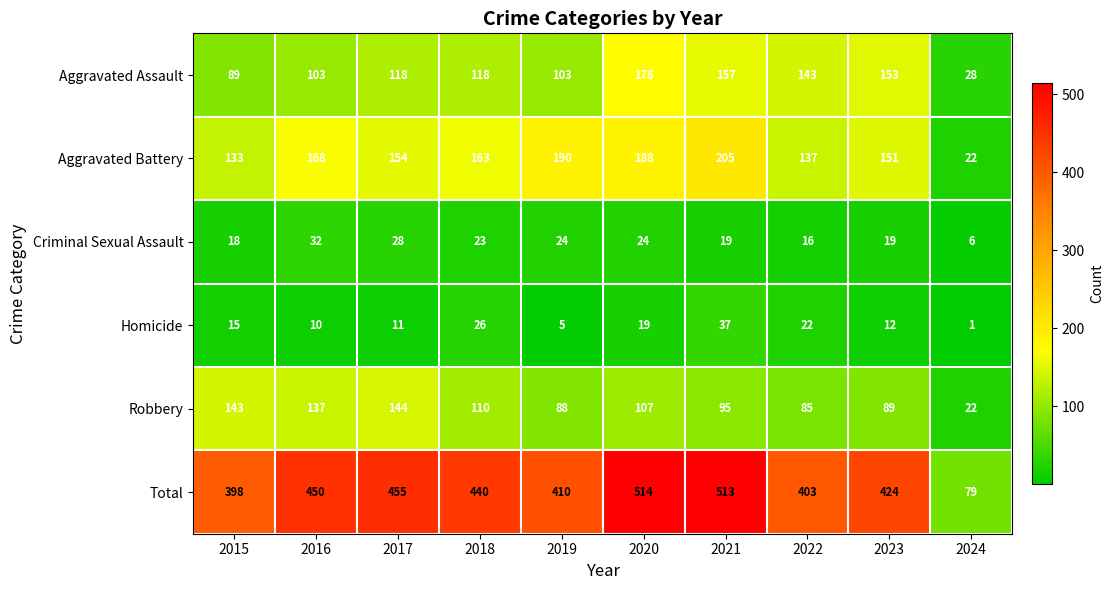

Which category has the lowest value across all series?

2024